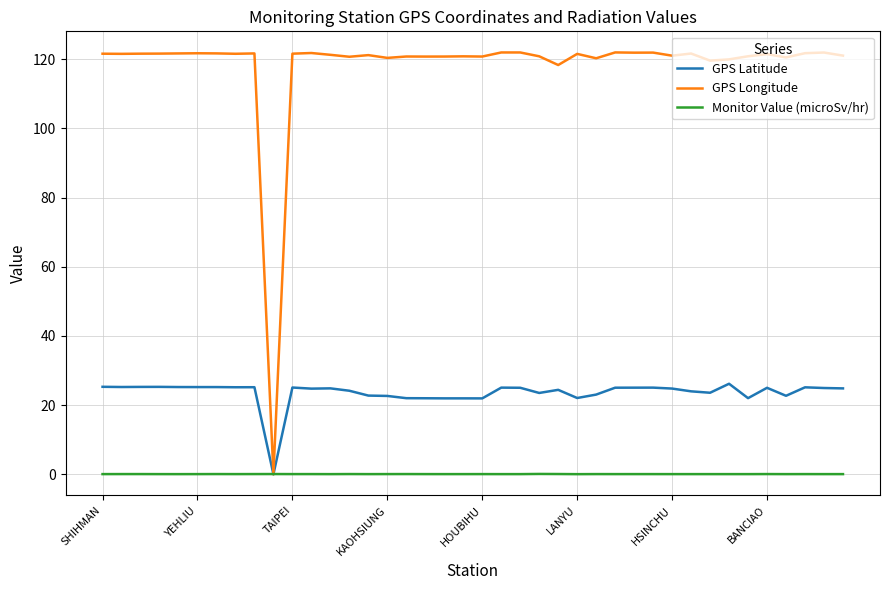

Which series has the largest total across all categories?

GPS Longitude